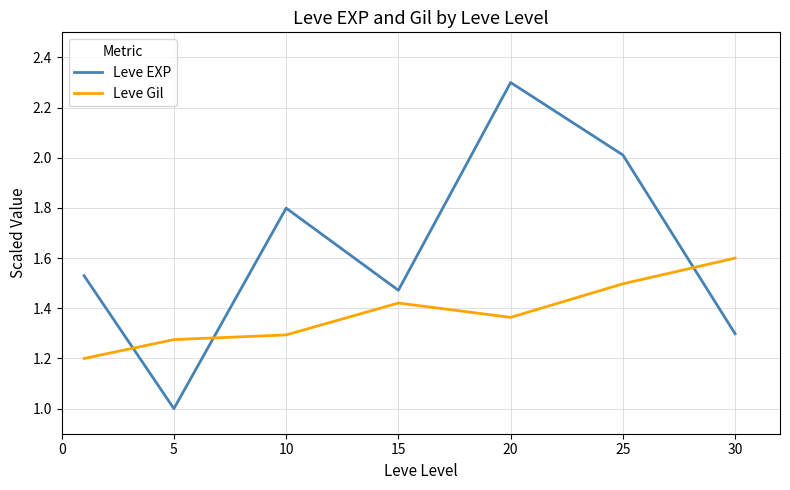

True or false: Leve Gil has more than 1 points higher than both neighbors.

False